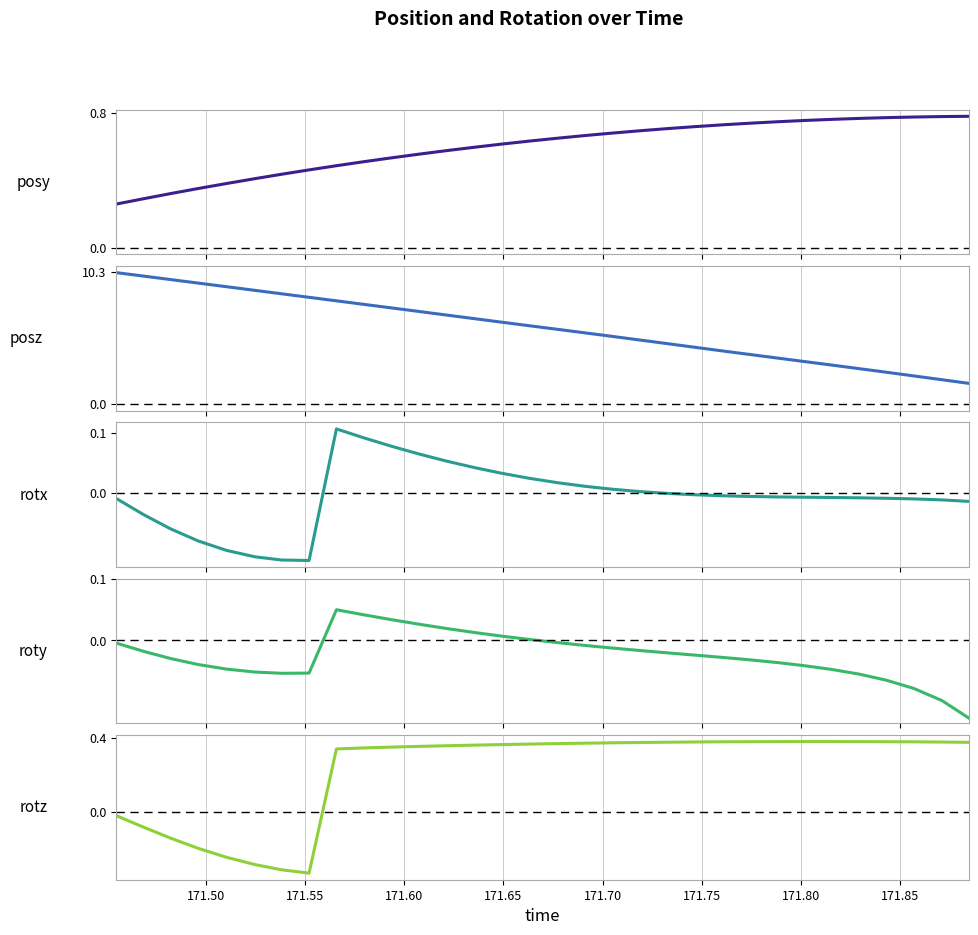

Does the chart have visible grid lines?

Yes